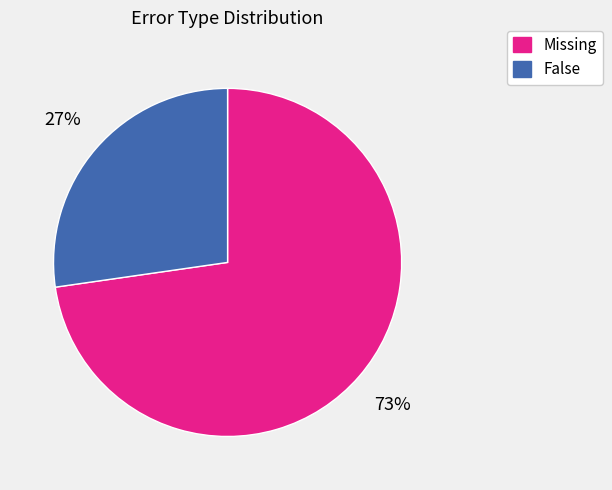

What percentage is the Missing slice, to the nearest percent?

73%